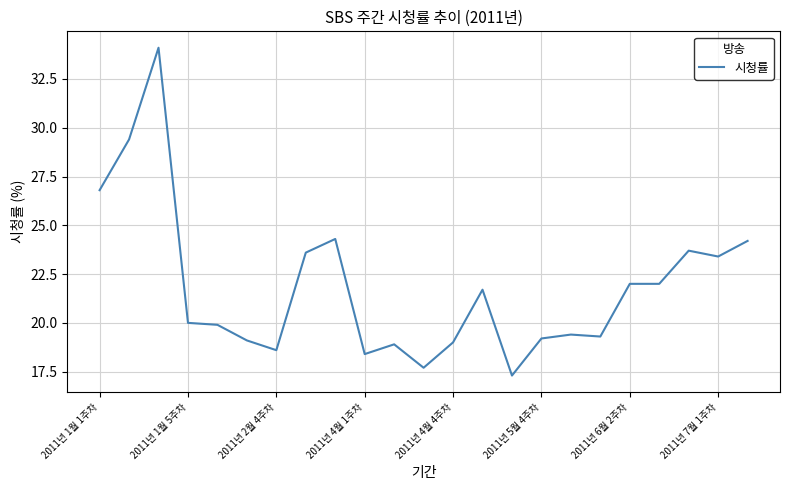

What is the greatest value displayed?

34.1